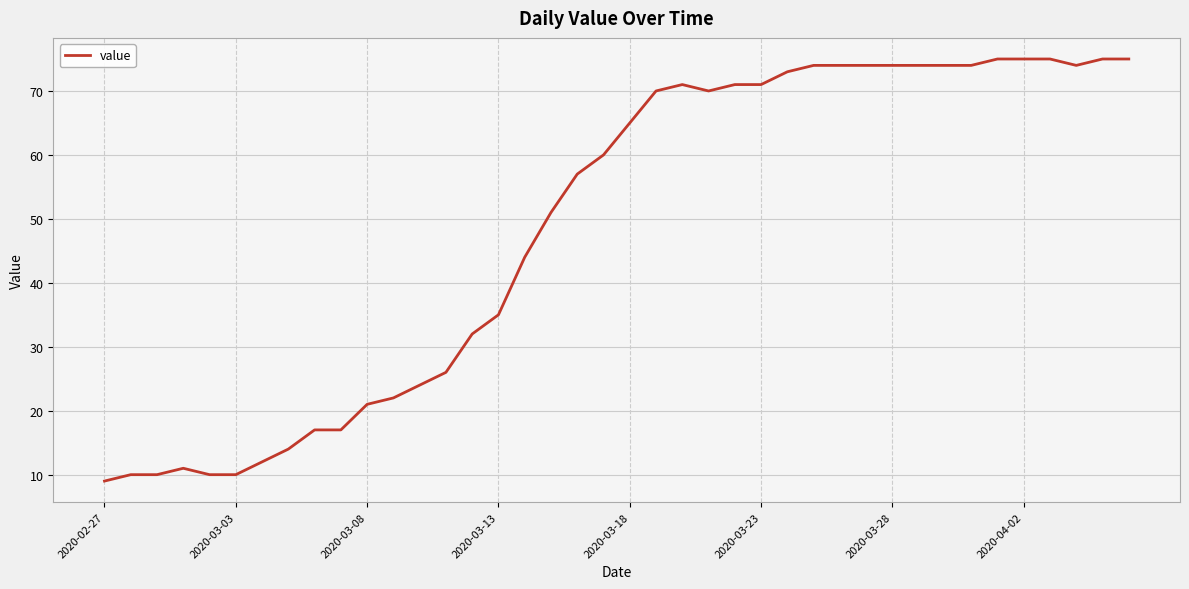

Is this an area chart (filled region under the line)?

No